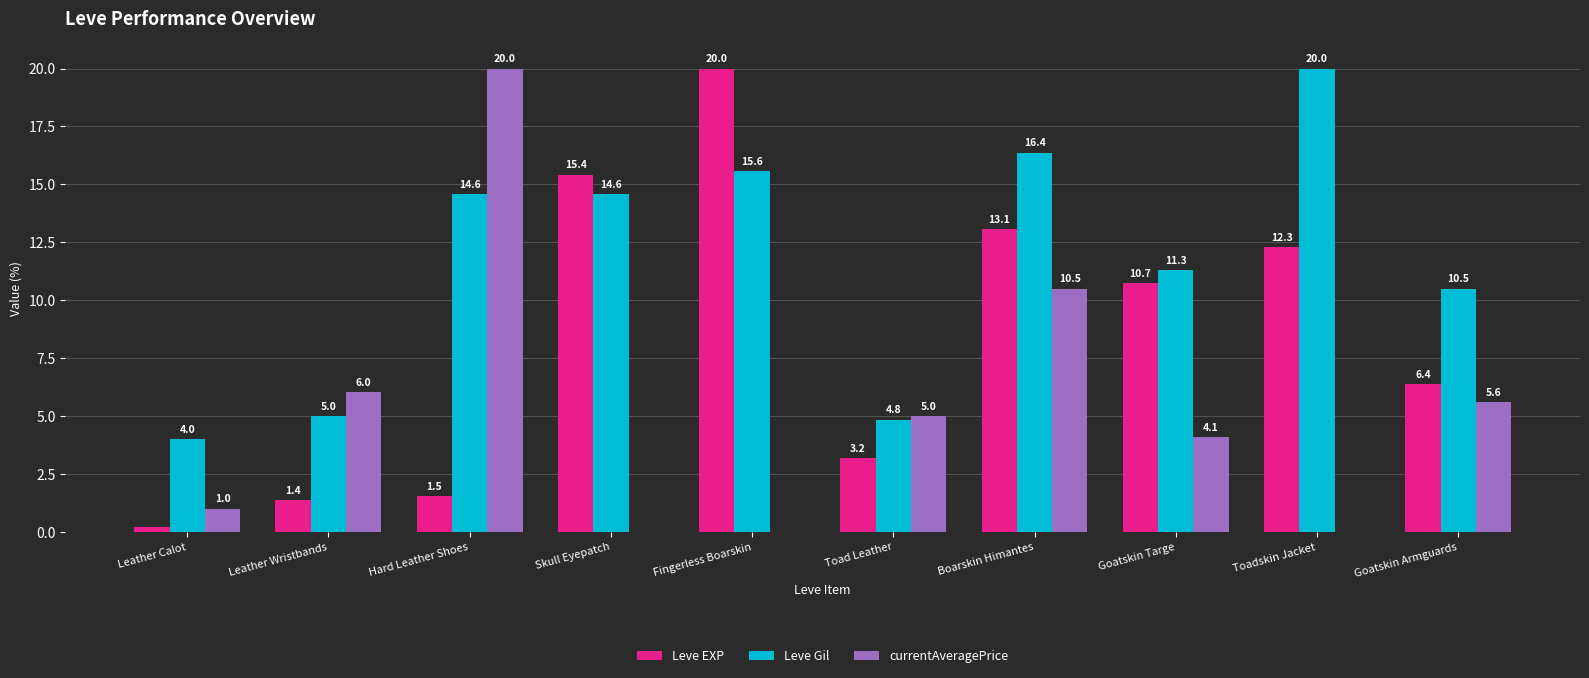

Which series has the largest range (max minus min)?

currentAveragePrice